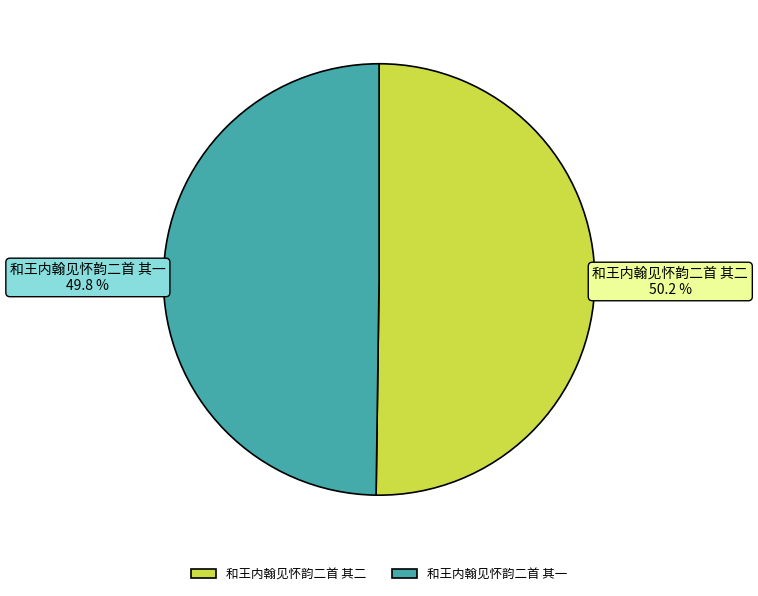

Is there a majority slice in this chart?

Yes